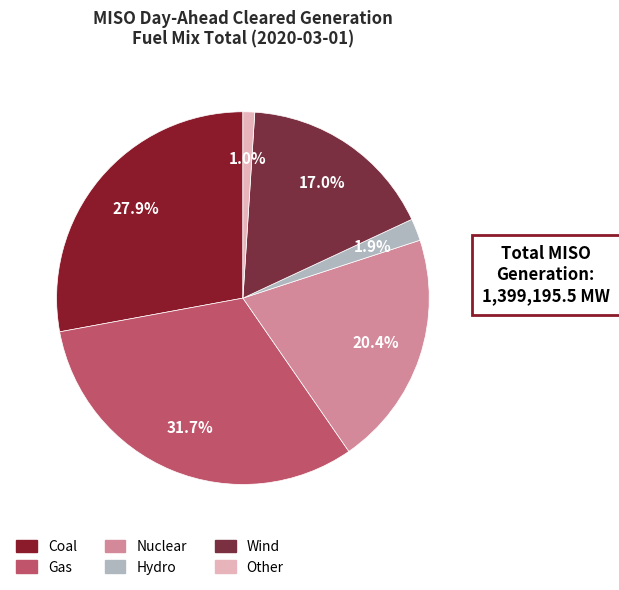

What is the change in value from Coal to Gas?

+53650.6